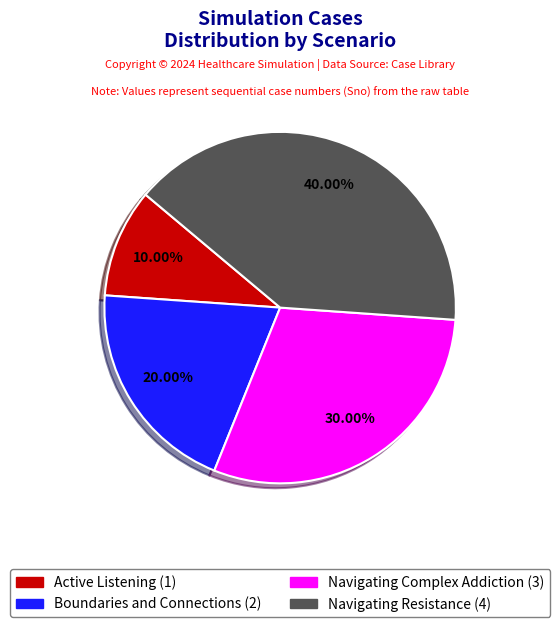

Rank the categories by value from highest to lowest.

Navigating Resistance, Navigating Complex Addiction, Boundaries and Connections, Active Listening